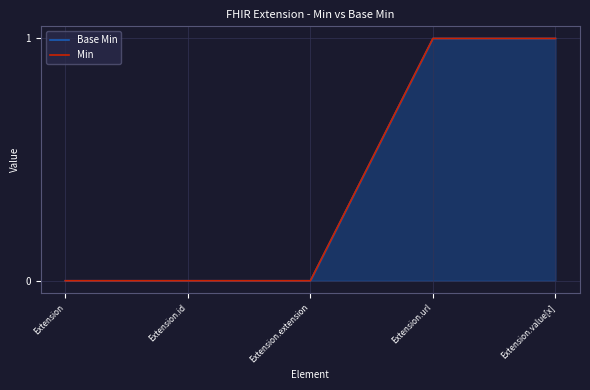

Between Extension and Extension.value[x], which series saw the biggest shift?

Base Min